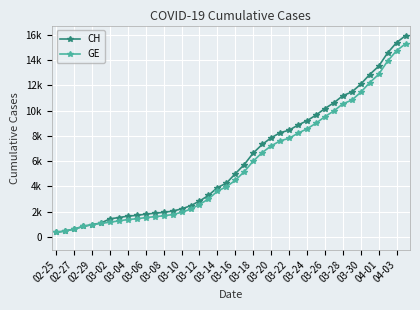

List the labels in order of GE value, largest first.

39, 38, 37, 36, 35, 34, 33, 32, 31, 30, 29, 28, 27, 26, 25, 24, 23, 22, 21, 20, 04-03, 04-01, 03-30, 03-28, 03-26, 03-24, 03-22, 03-20, 03-18, 03-16, 03-14, 03-12, 03-10, 03-08, 03-06, 03-04, 03-02, 02-29, 02-27, 02-25